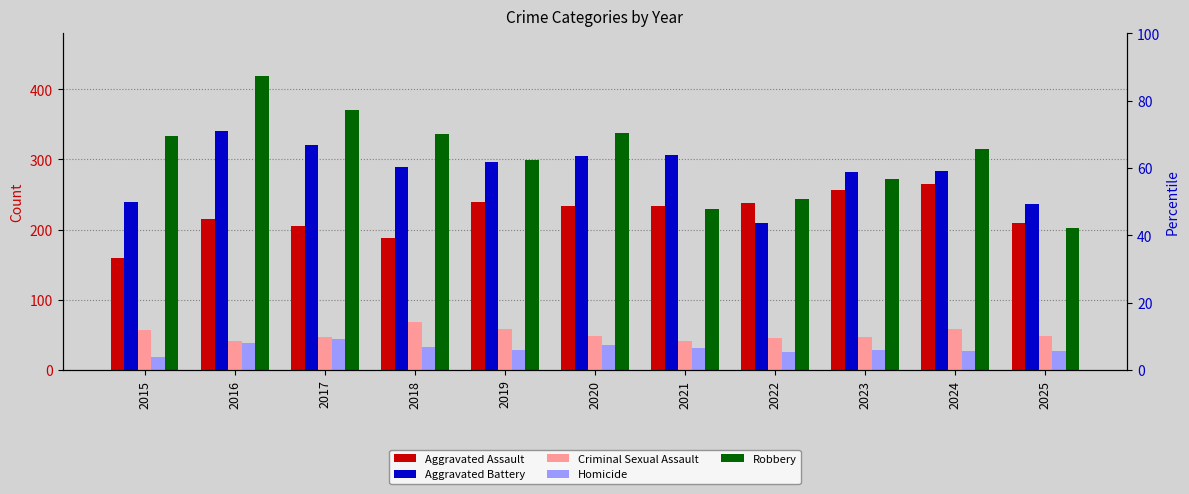

Where is Robbery nearest to the value 310?

2024